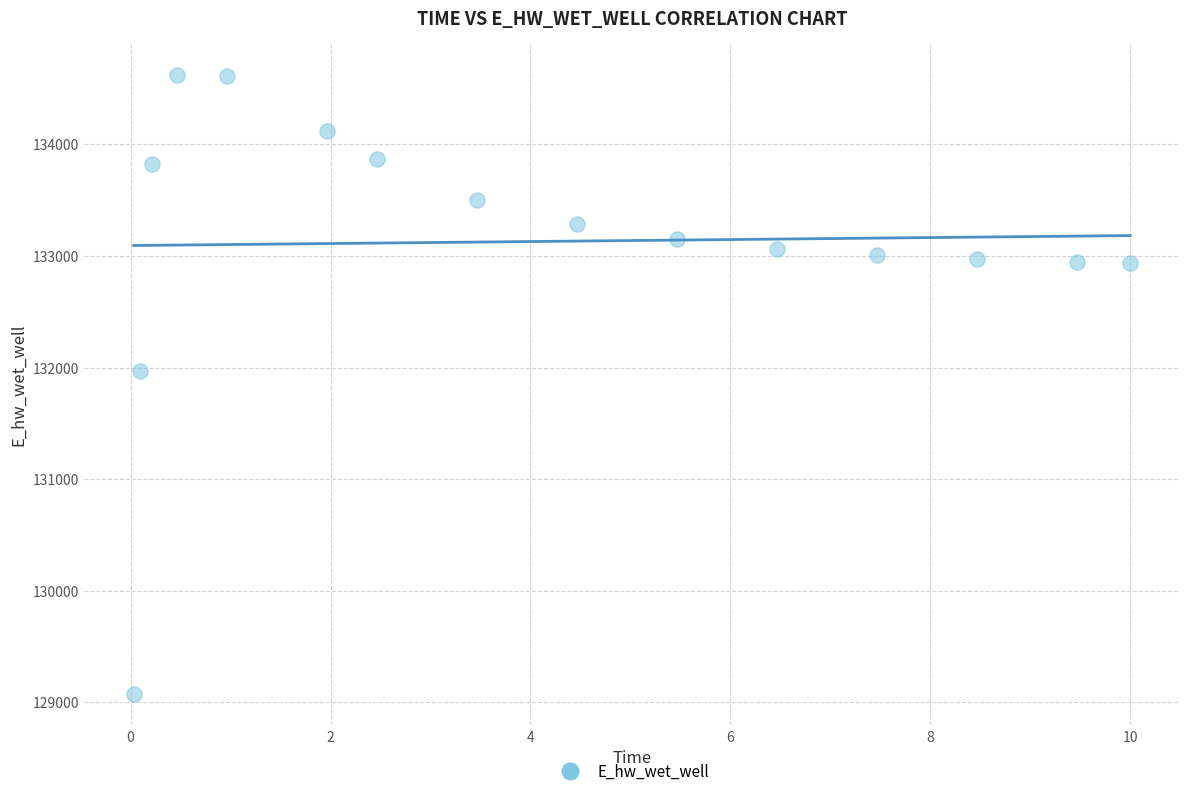

What Y value in the scatter plot is closest to 131846?

131967.0